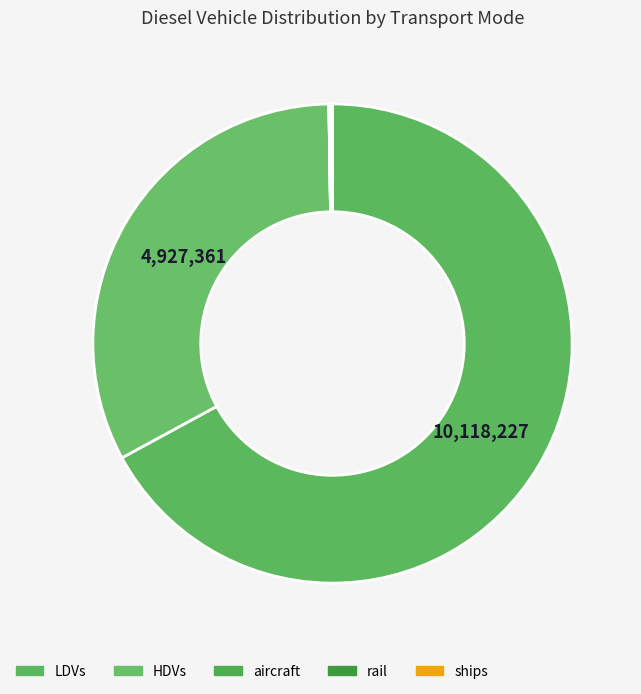

How many slices are in this pie chart?

5